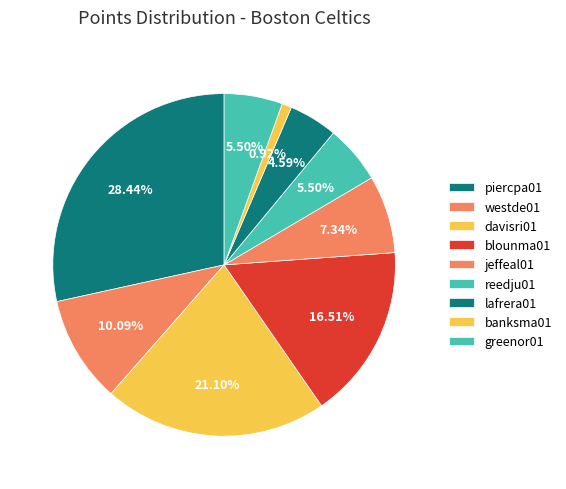

Count the number of slices in the pie.

9